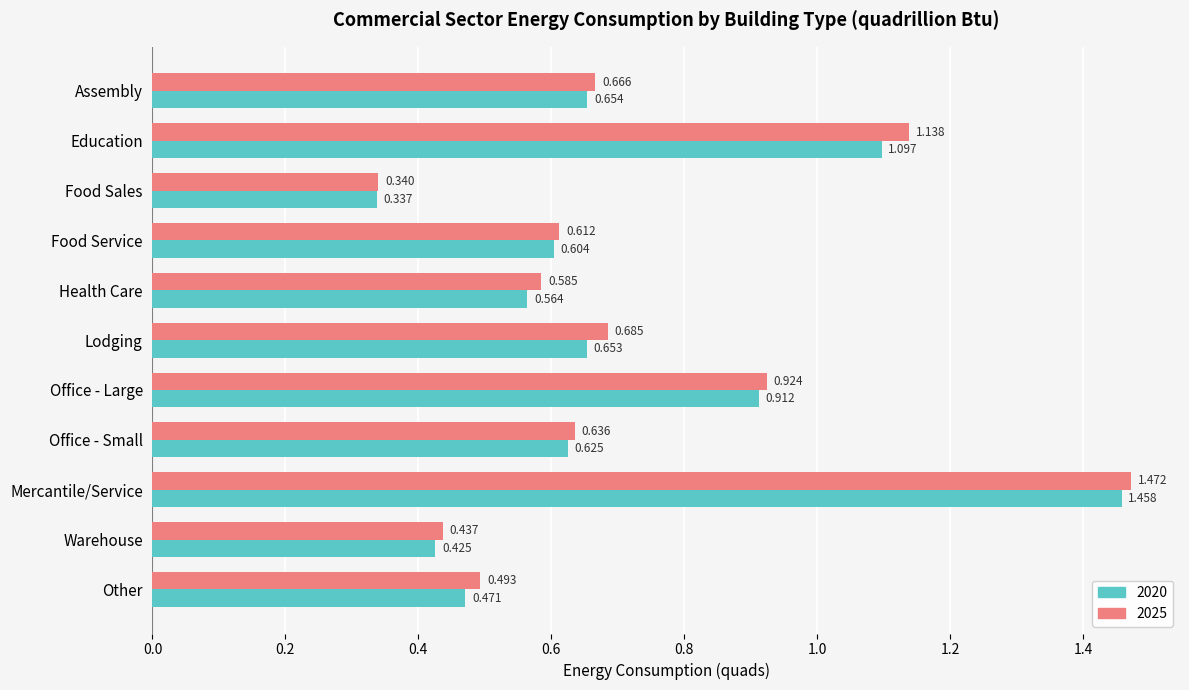

Where is 2025 nearest to the value 0?

Food Sales